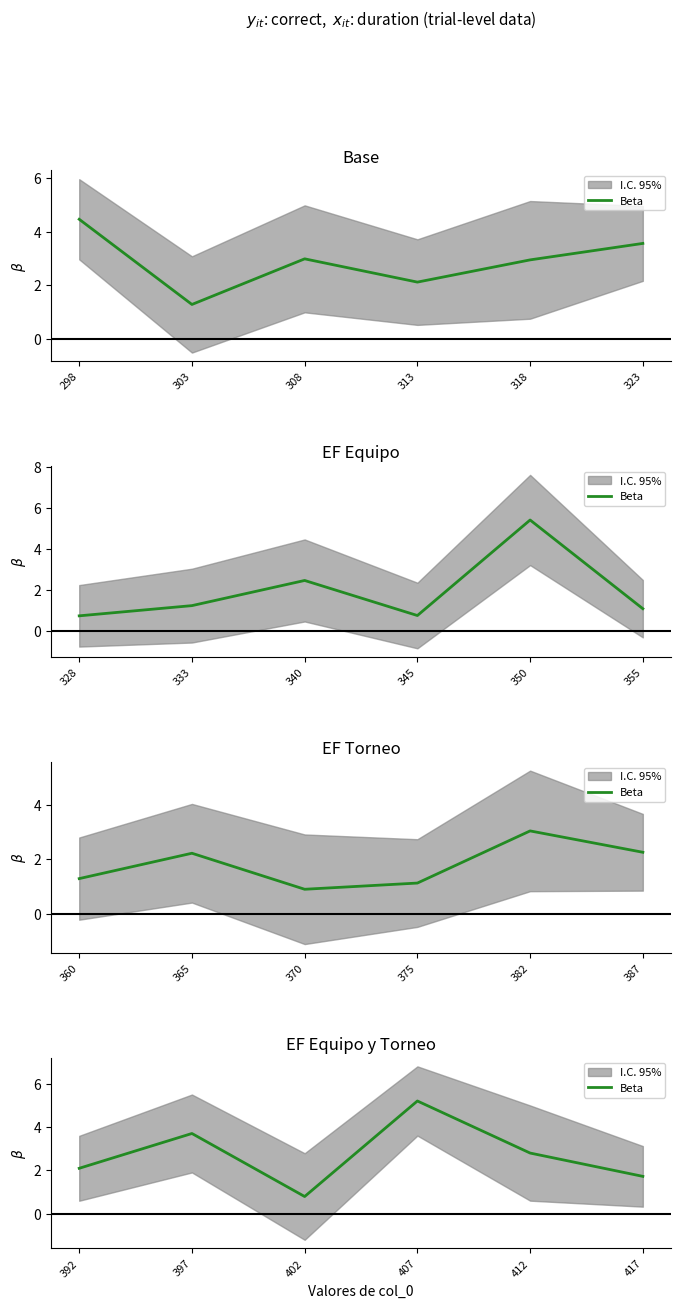

What is the value of the 3rd point from the left?

0.8